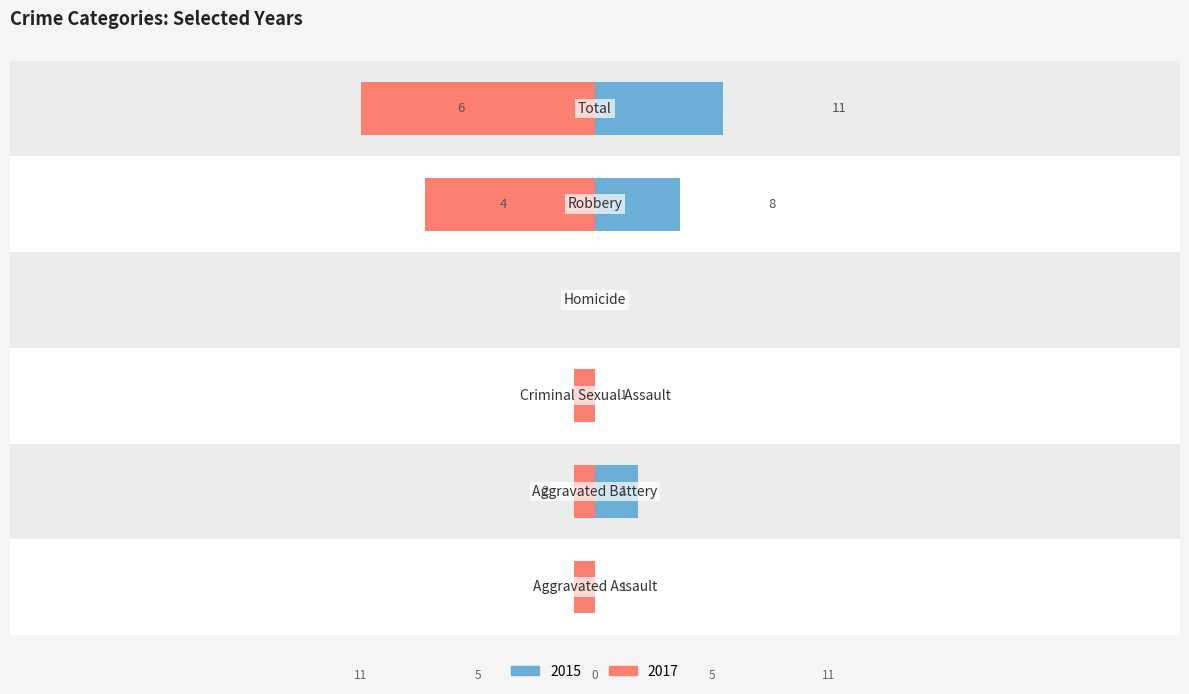

What is the label of the 3rd bar from the left?

Criminal Sexual Assault